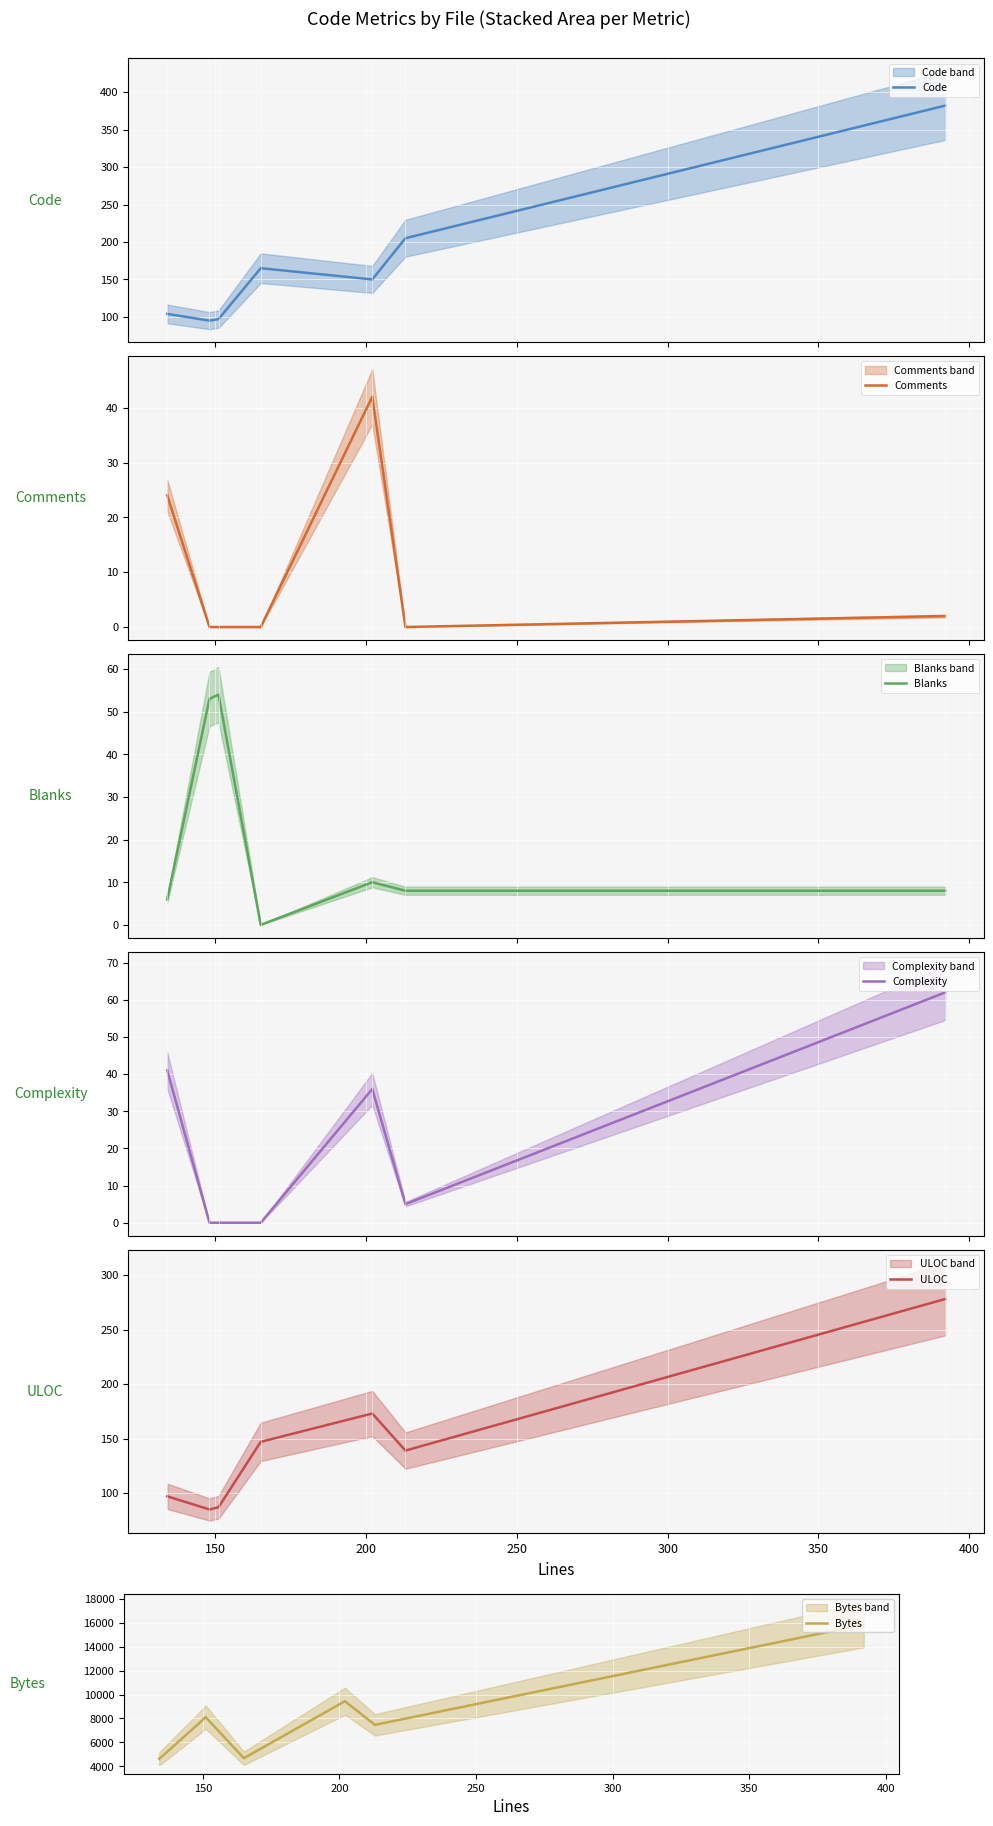

What is the sum of all Comments values?

68